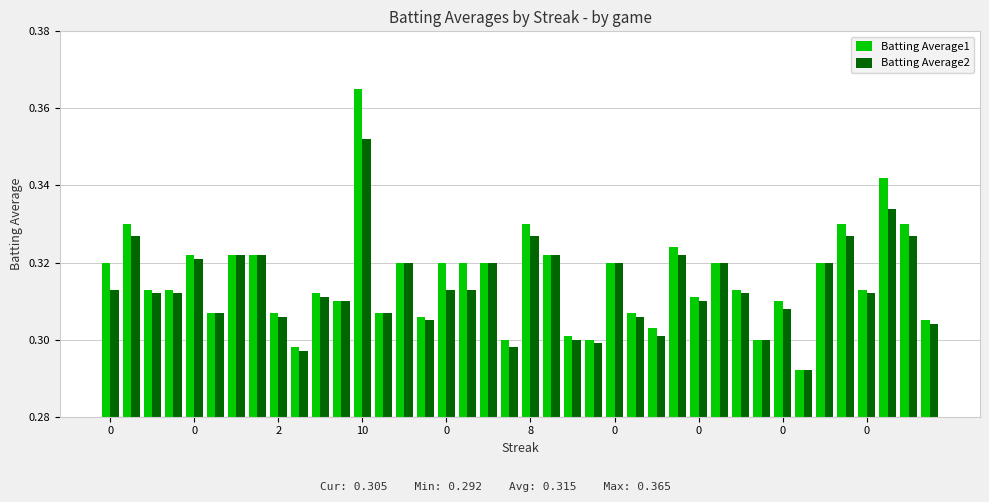

How many Batting Average2 values are between 0 and 1?

40